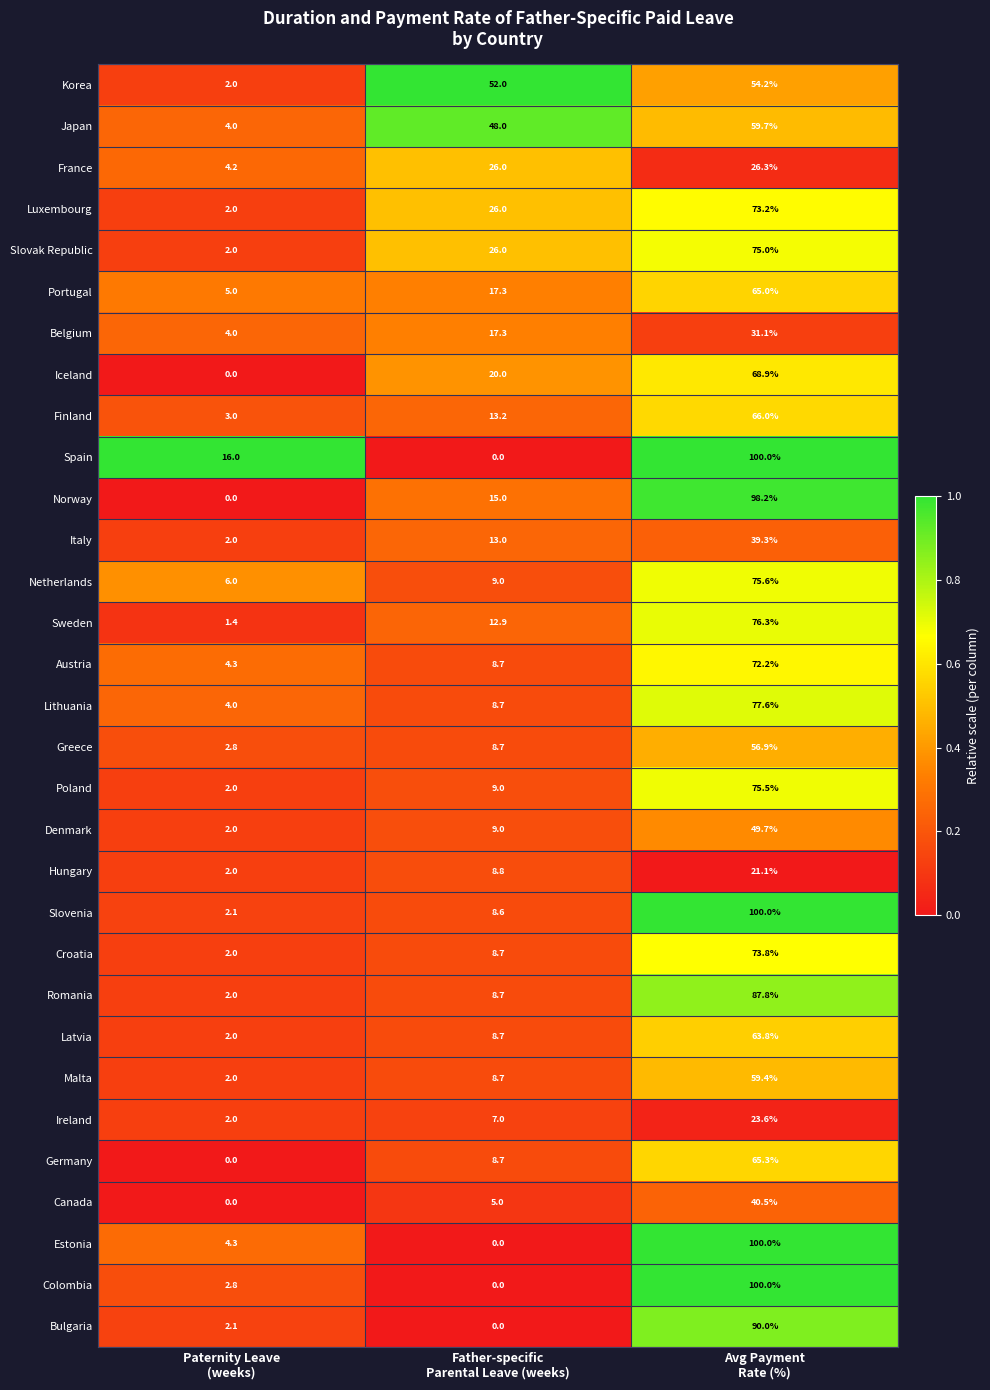

What is the total value across all series at Paternity Leave
(weeks)?

90.0